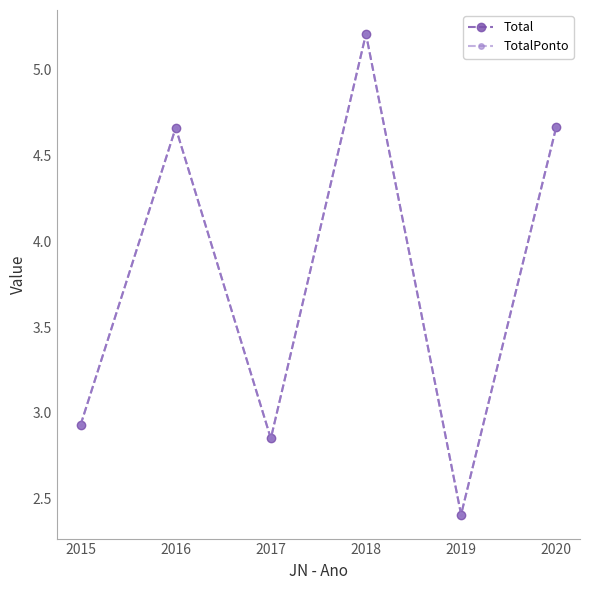

What is the value of the TotalPonto point at the 6th from the left?

4.7